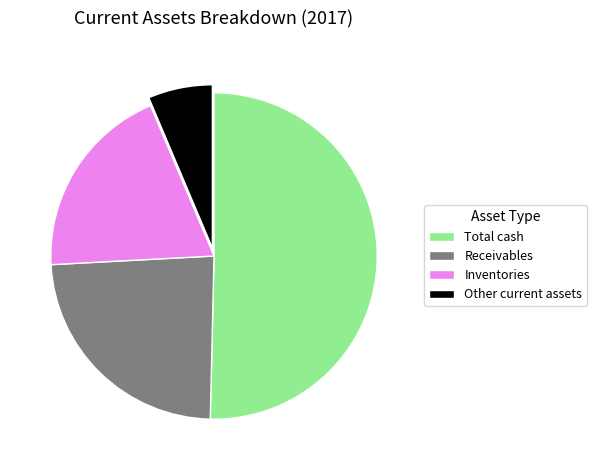

Rank the categories by value from highest to lowest.

Total cash, Receivables, Inventories, Other current assets